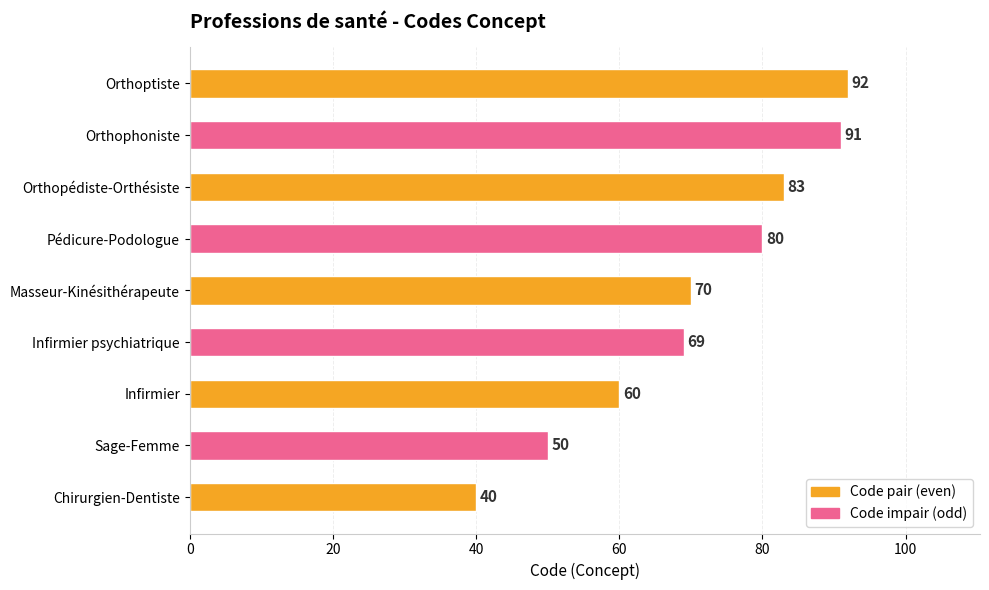

How many values are below 70?

4